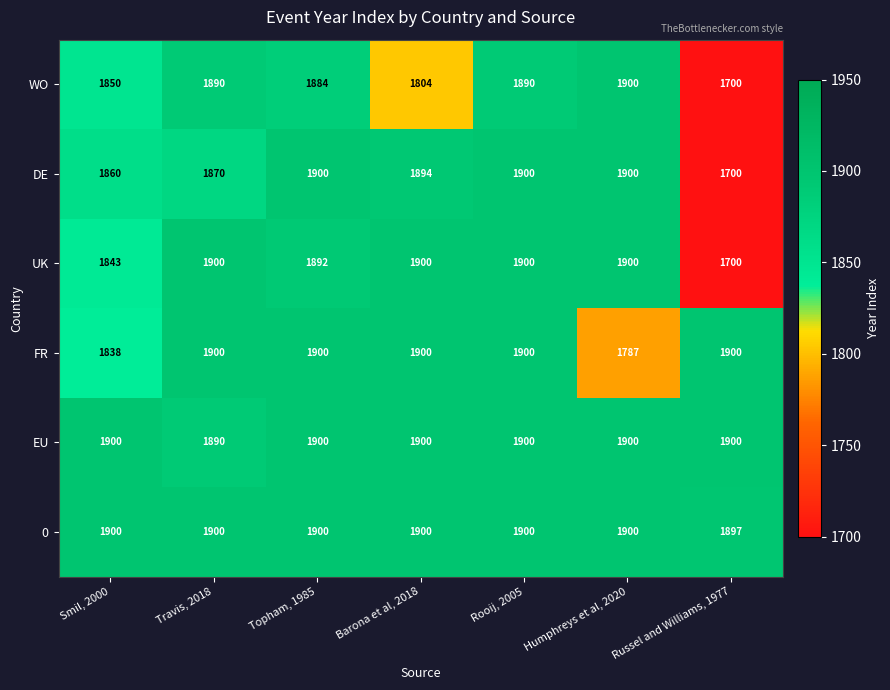

What is the difference between the UK values at Russel and Williams, 1977 and Humphreys et al, 2020?

200